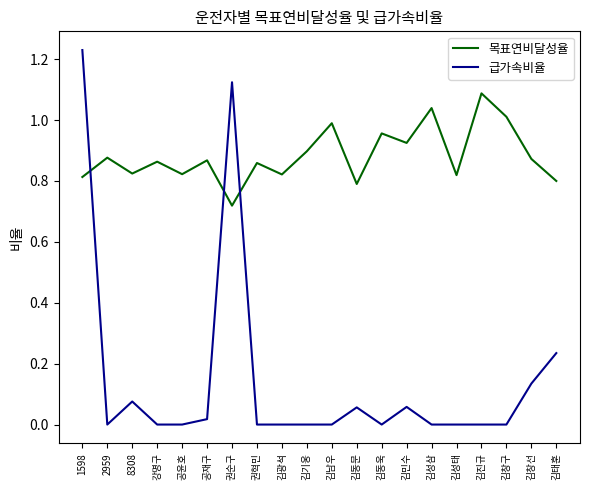

How many times do 목표연비달성율 and 급가속비율 cross each other?

3